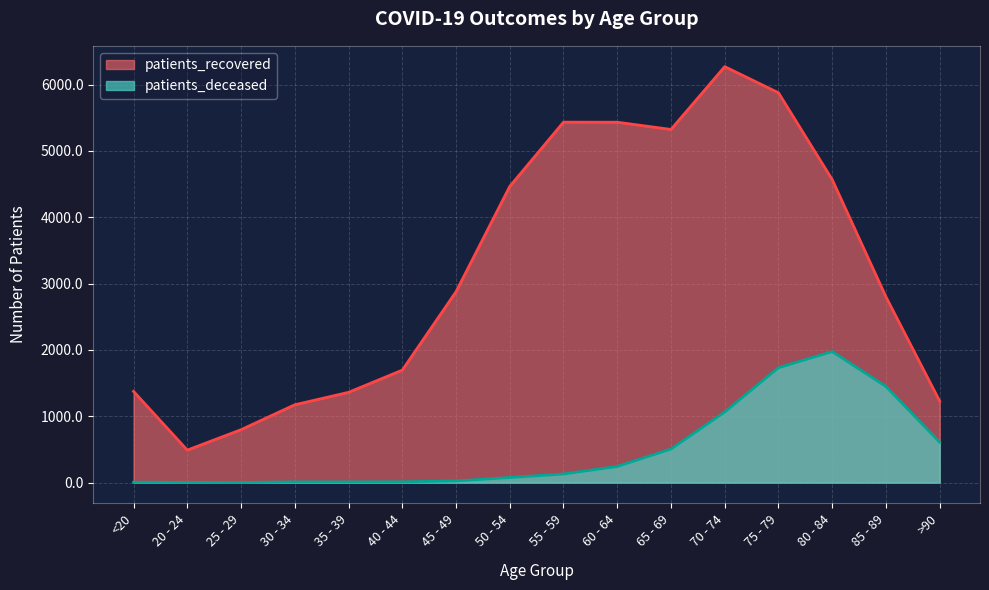

What position from the left is 70 - 74?

12